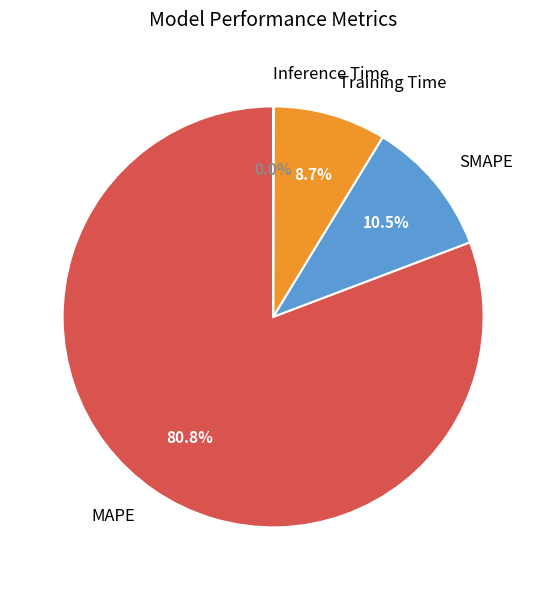

Is there a majority slice in this chart?

Yes